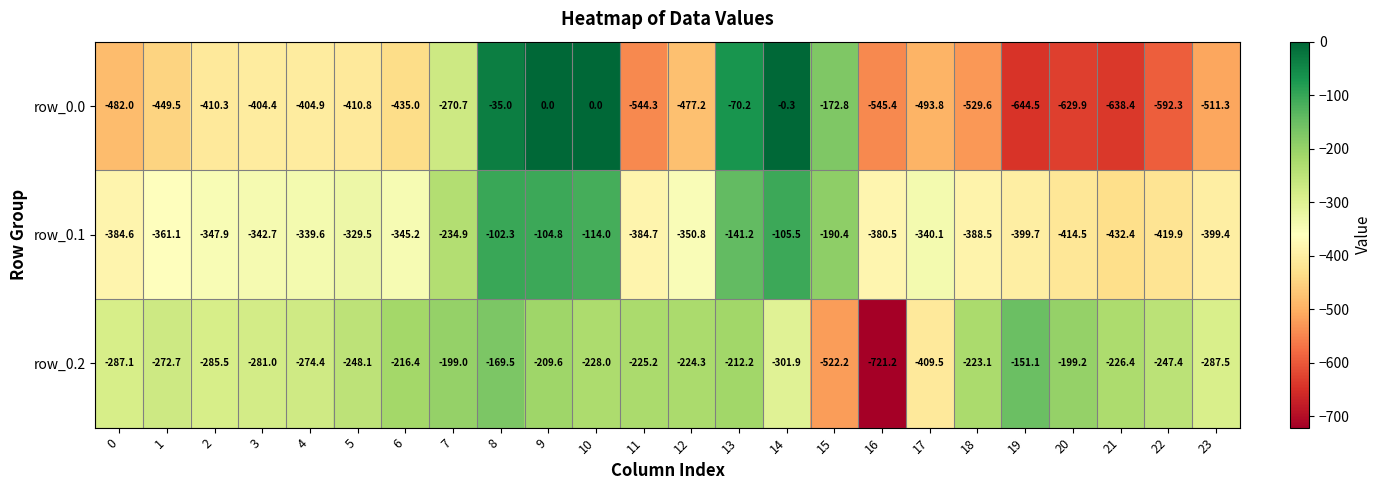

What is the sum of all row_0.1 values?

-7354.2